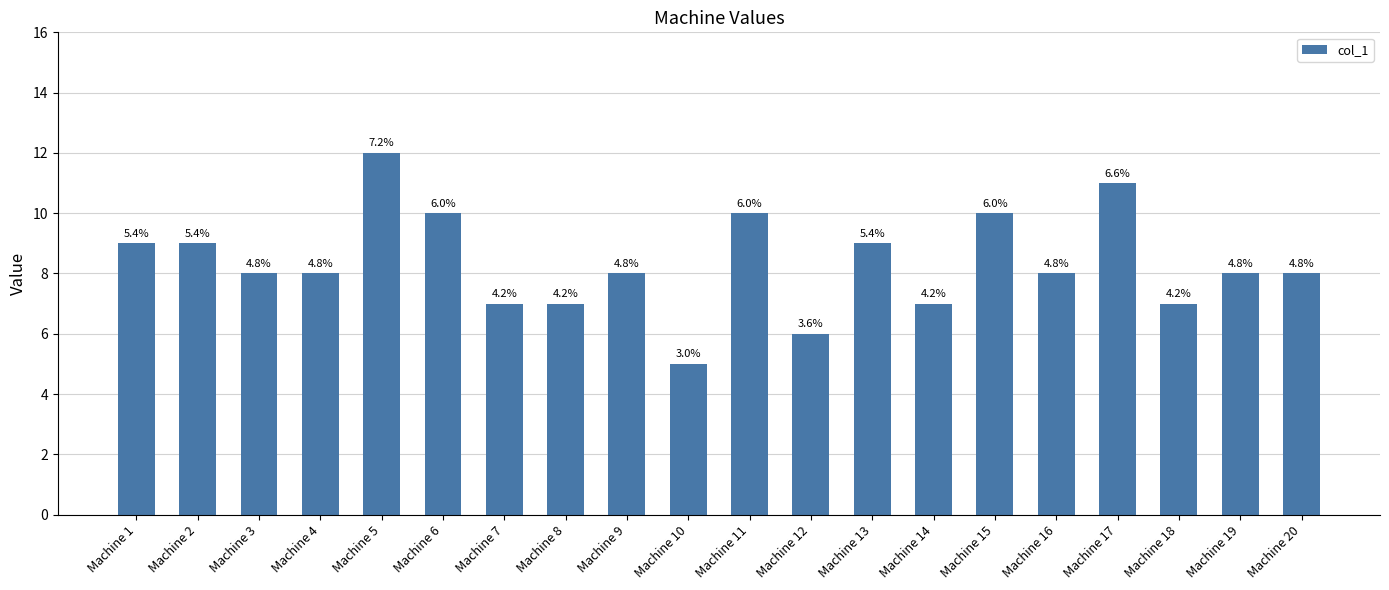

Are the bars horizontal?

No